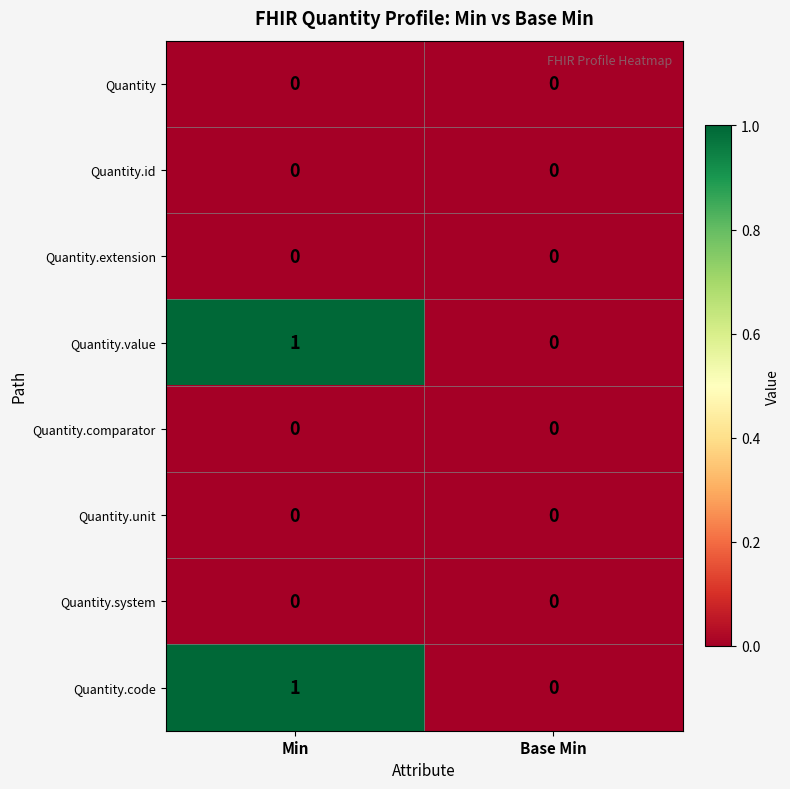

At which label does Quantity.code reach its minimum?

Base Min